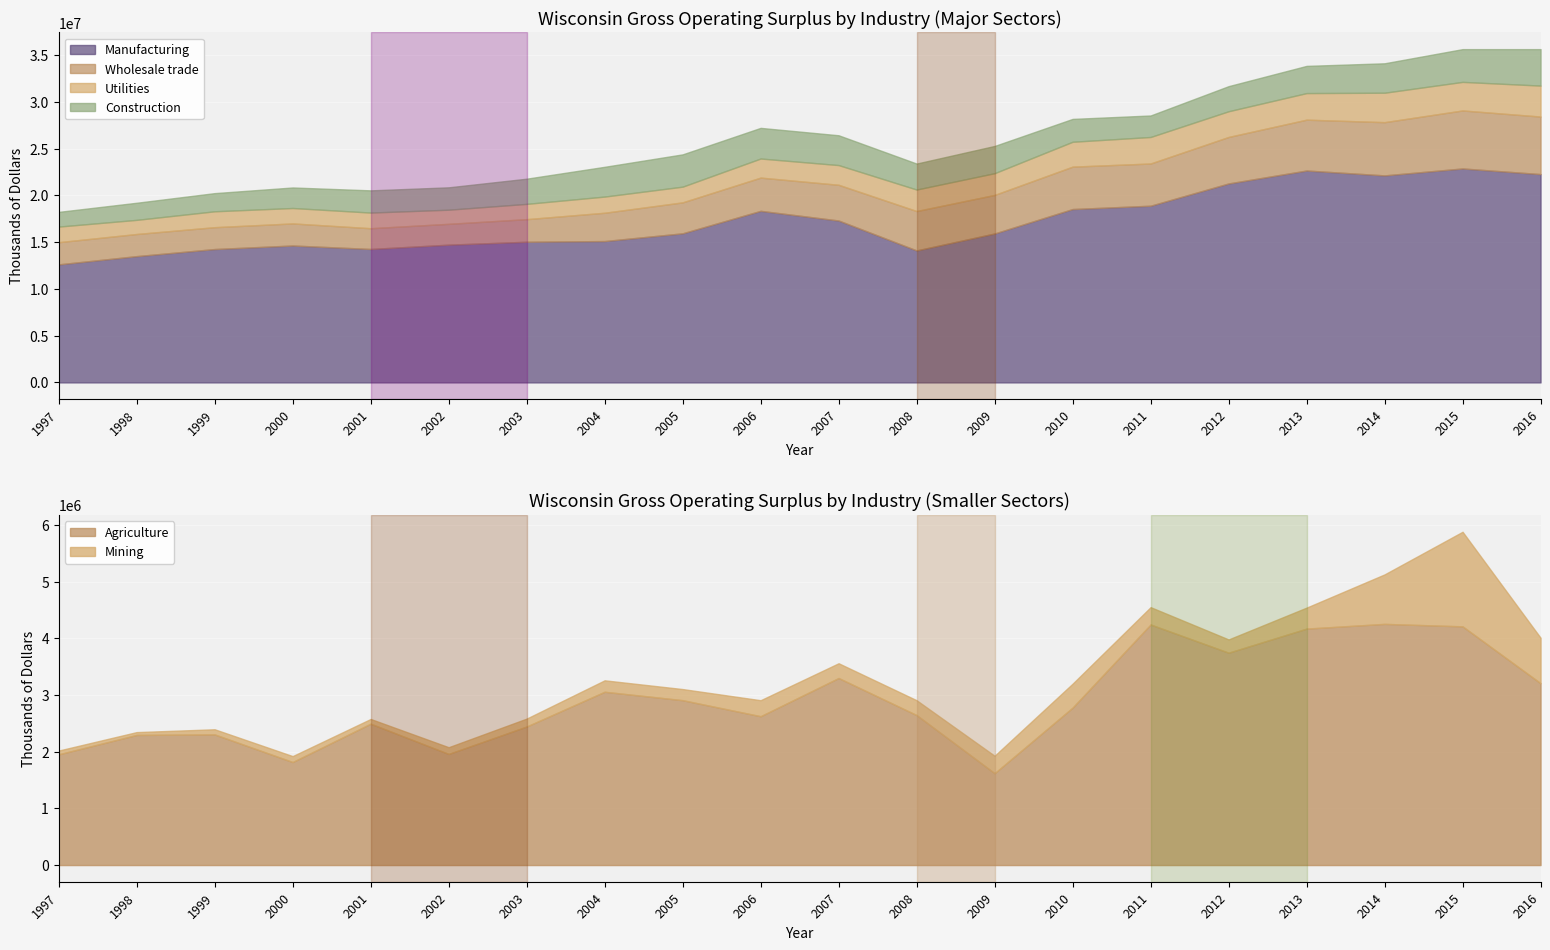

What value does the Mining series have at 2004, to the nearest 10?

201730